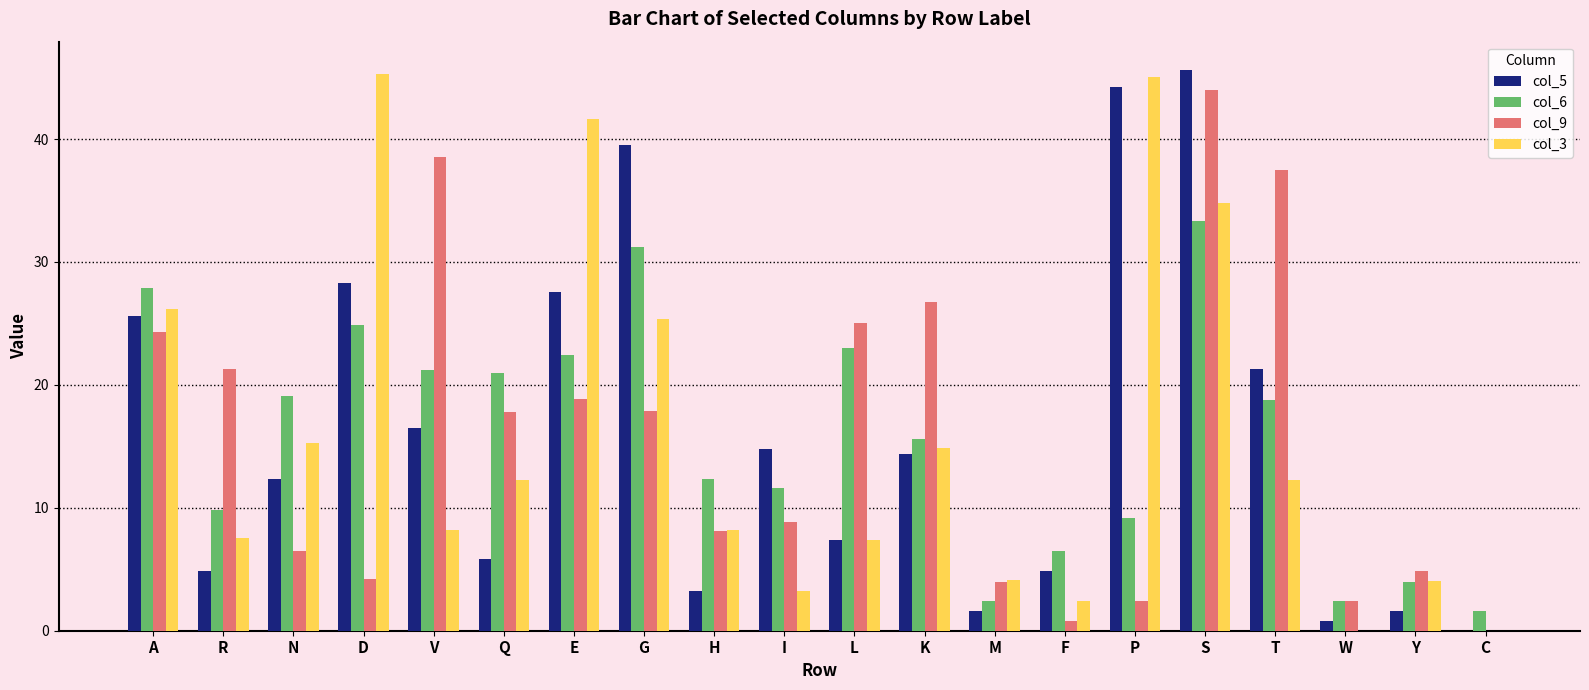

Between R and T, which series saw the biggest shift?

col_5